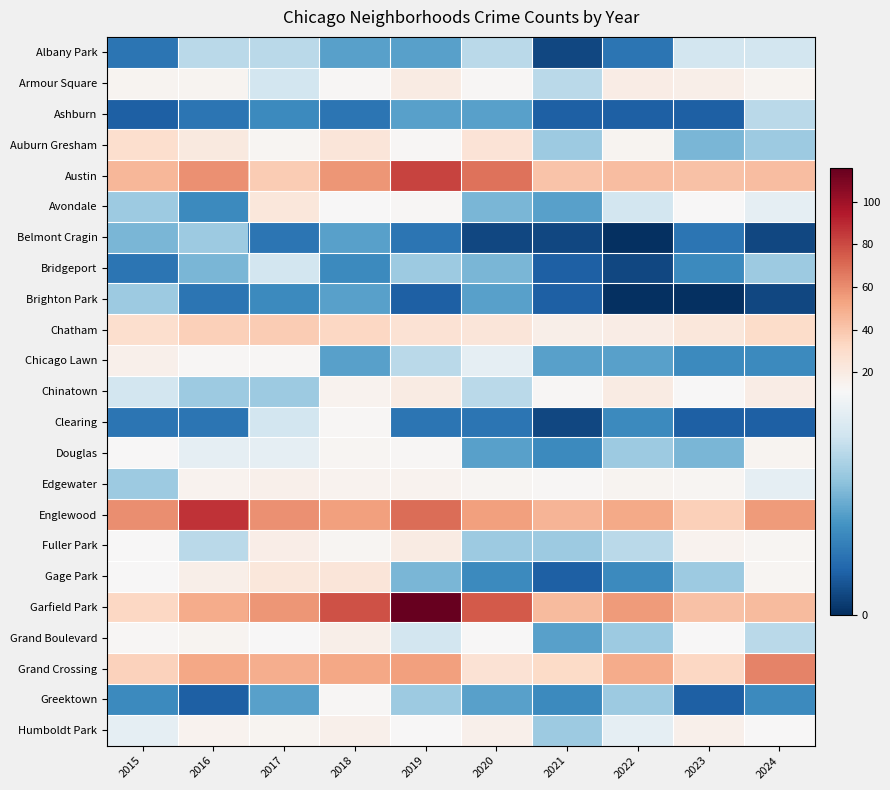

At how many categories does at least one series exceed 81?

2